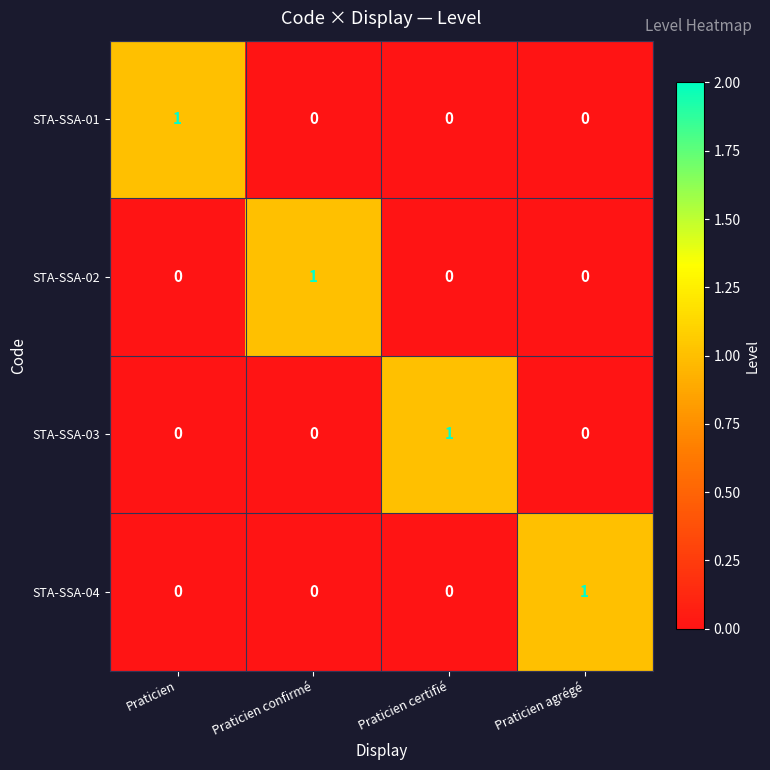

Reading left to right, what are all the values shown in this chart?

STA-SSA-01: 1	0	0	0
STA-SSA-02: 0	1	0	0
STA-SSA-03: 0	0	1	0
STA-SSA-04: 0	0	0	1